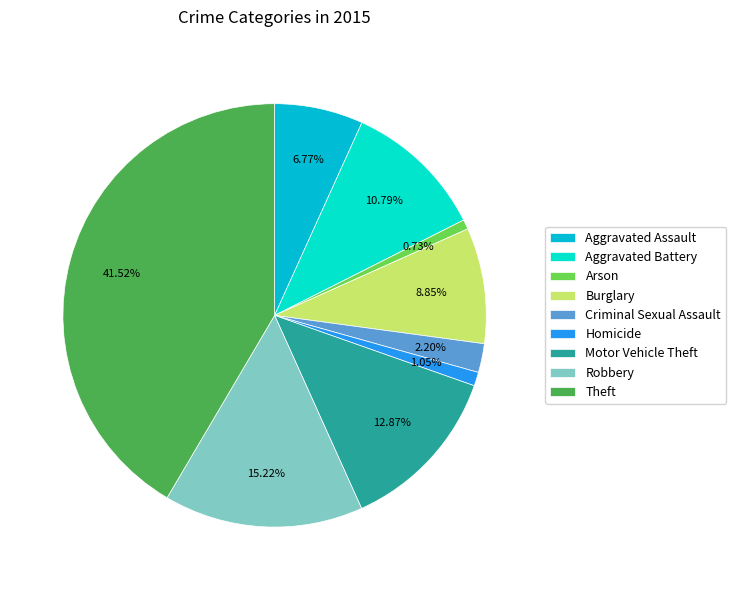

How many slices are in this pie chart?

9